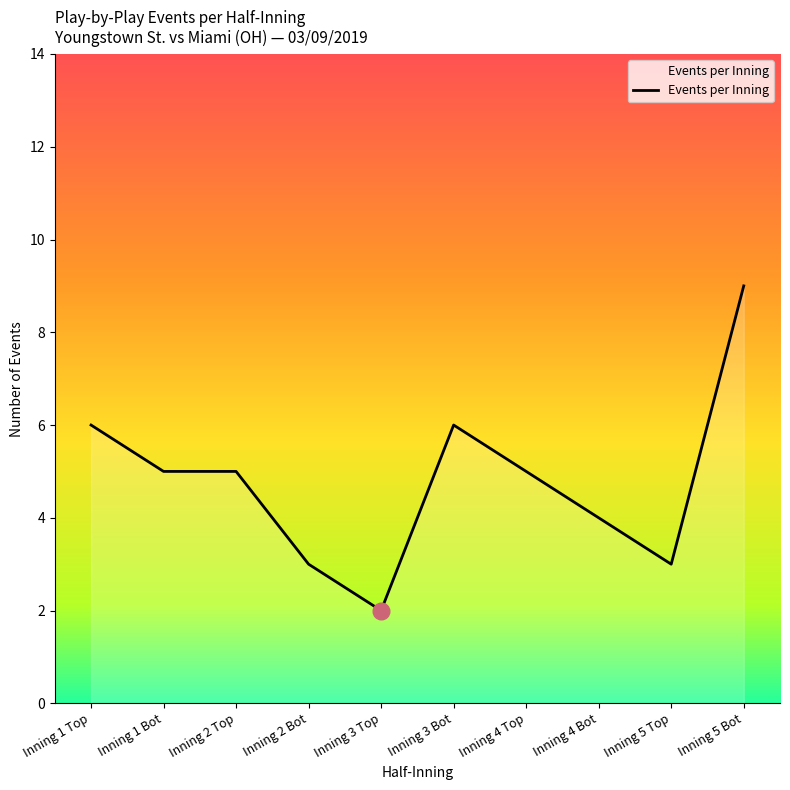

Which category has the highest value across all series?

Inning 5 Bot